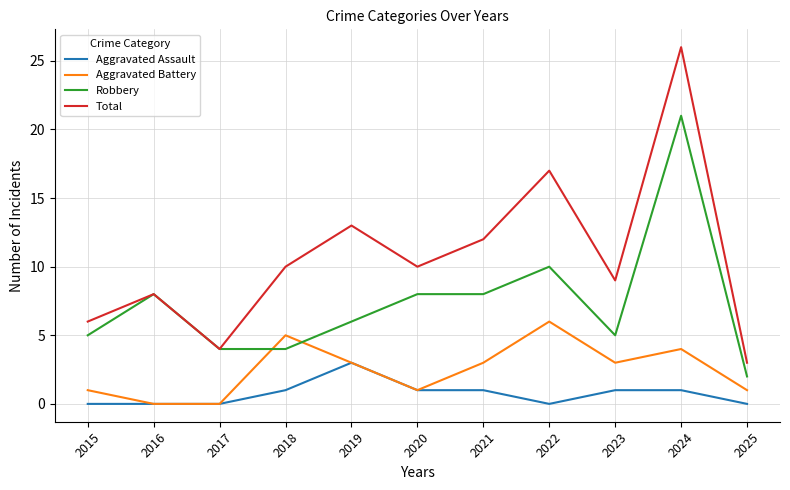

What is the minimum value for Total?

3